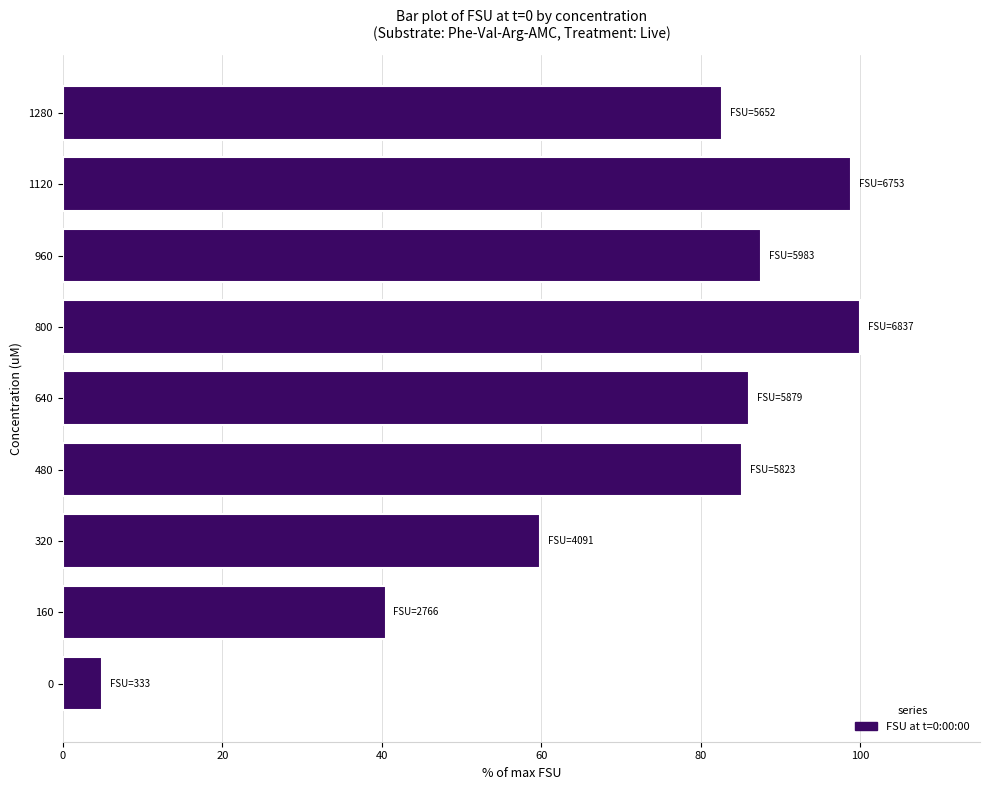

Does the chart contain any negative values?

No